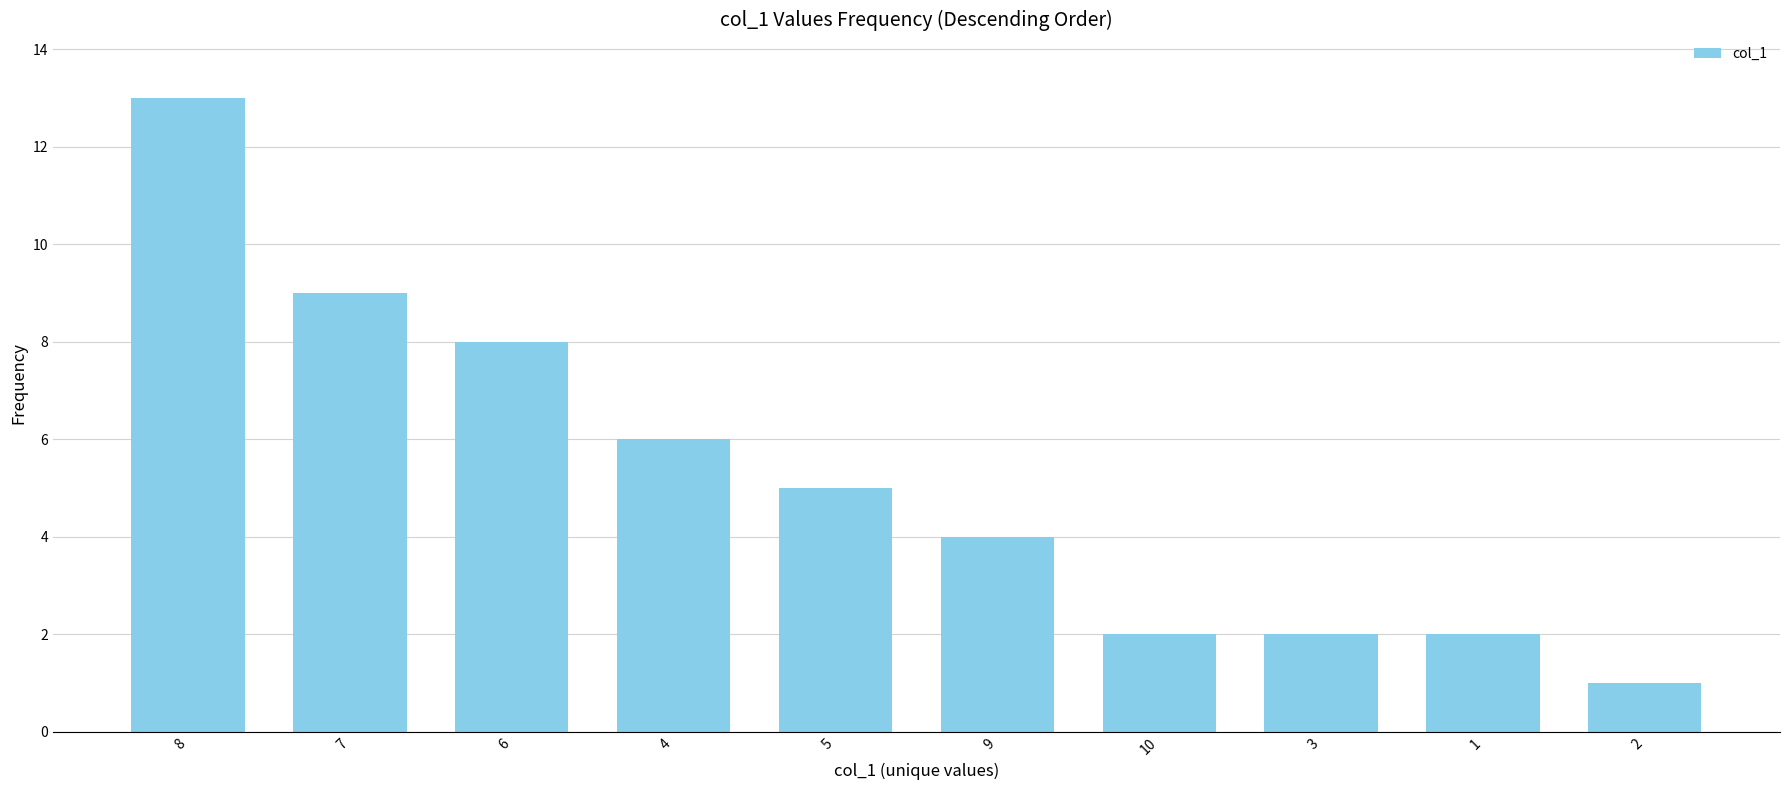

Between 6 and 10, which is larger?

6